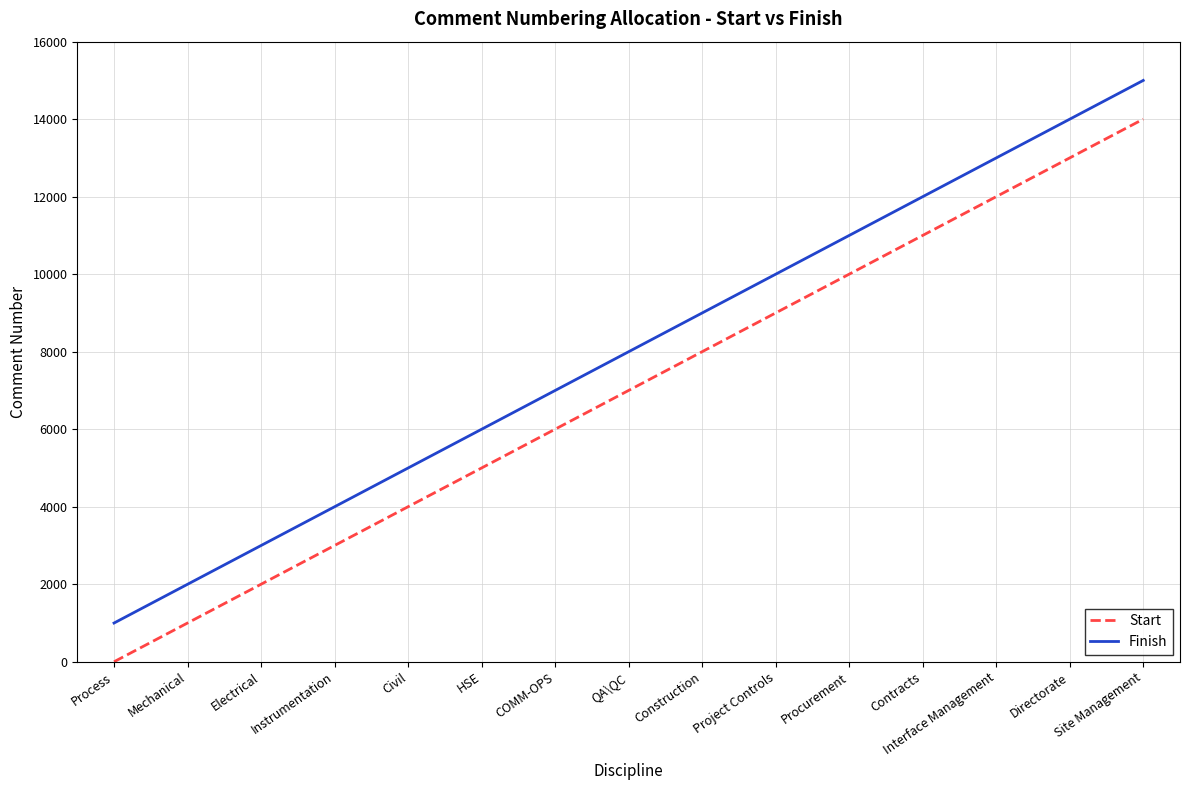

True or false: Start has more than 0 points higher than both neighbors.

False